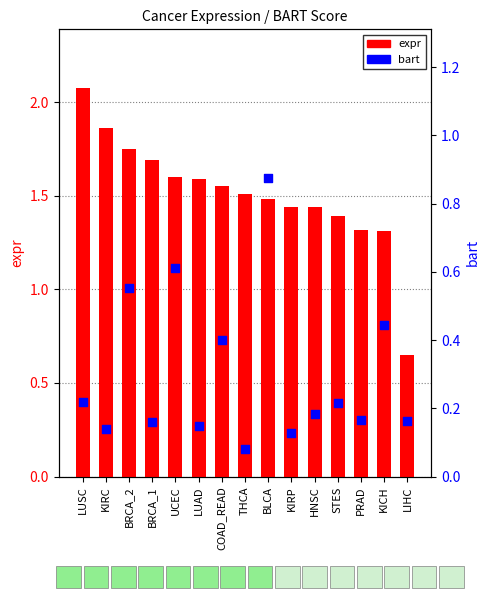

At how many categories does at least one series exceed 1?

14